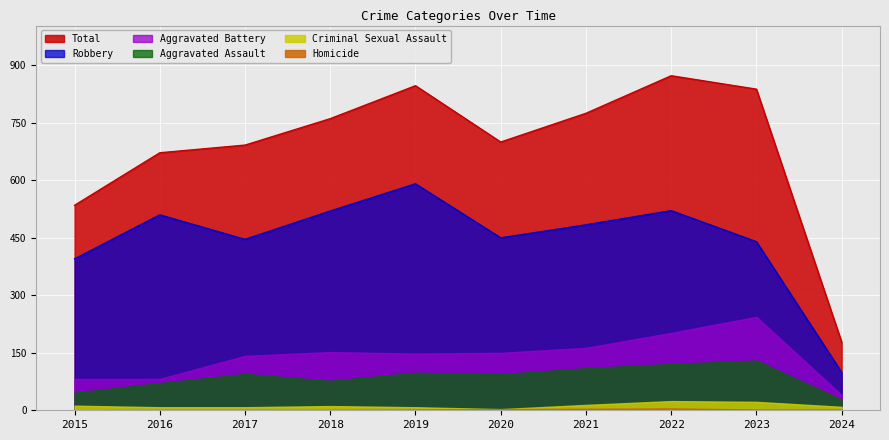

True or false: Aggravated Battery has a value of 204 at 2020.

False